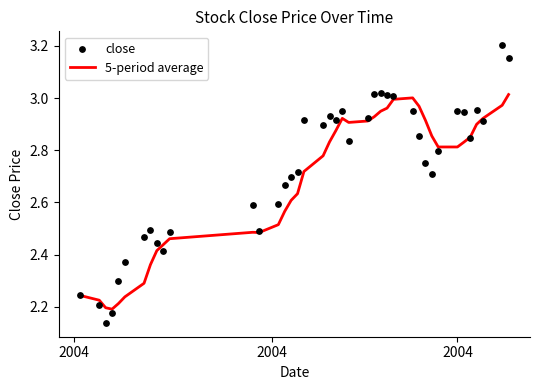

At how many categories does at least one series exceed 2?

40